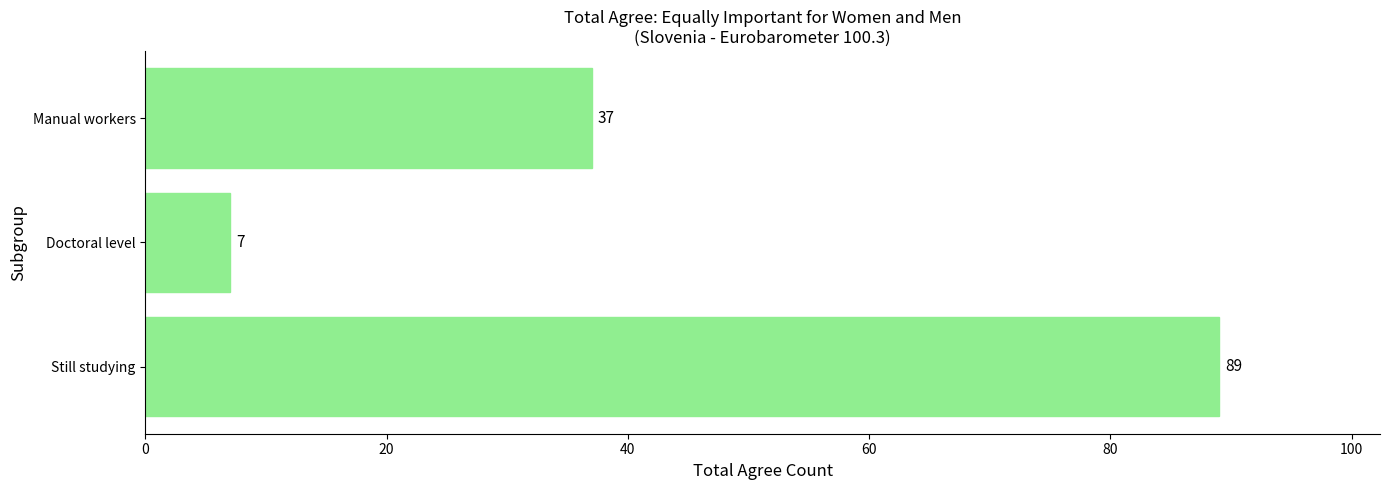

Reading bottom to top, list all the values displayed in this chart.

Still studying=89	Doctoral level=7	Manual workers=37